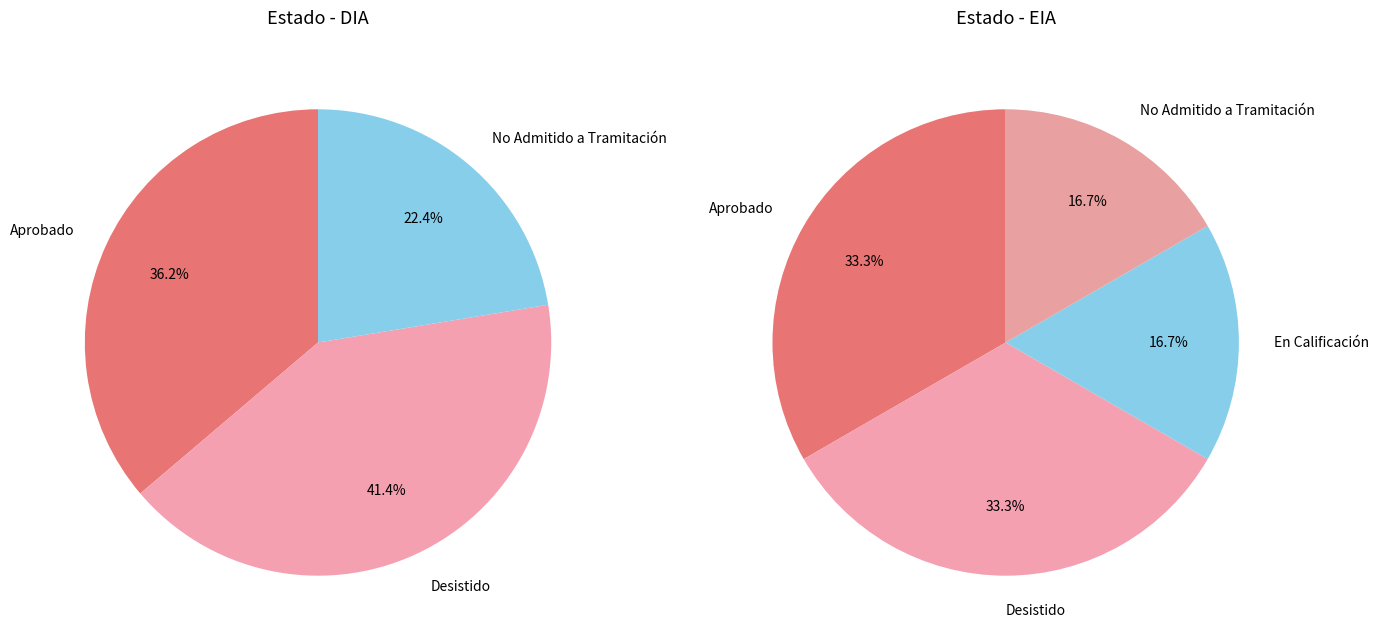

To the nearest percent, what is the combined percentage of Aprobado and En Calificación?

36%